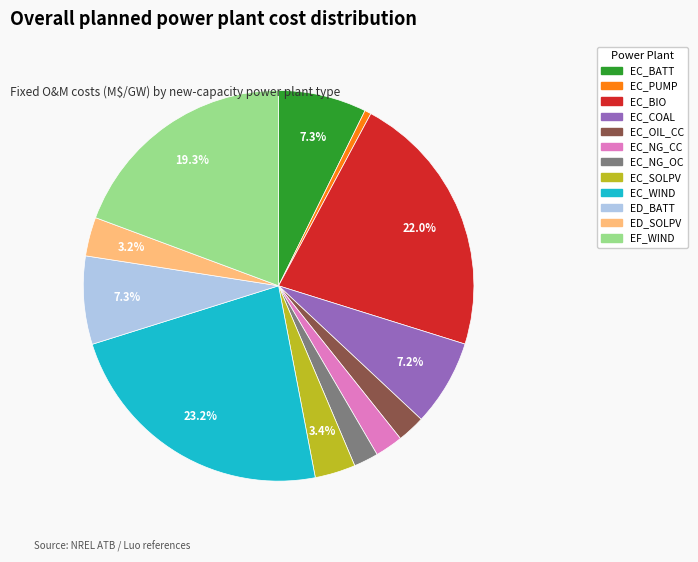

What is the smallest slice in the pie chart?

EC_PUMP